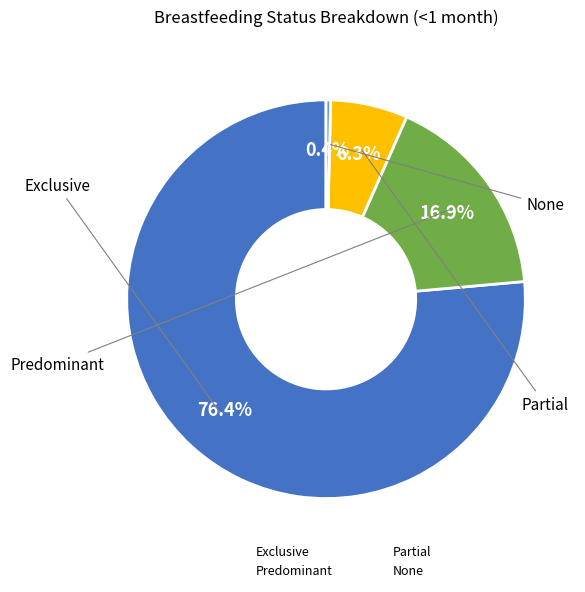

How many segments does this pie chart have?

4